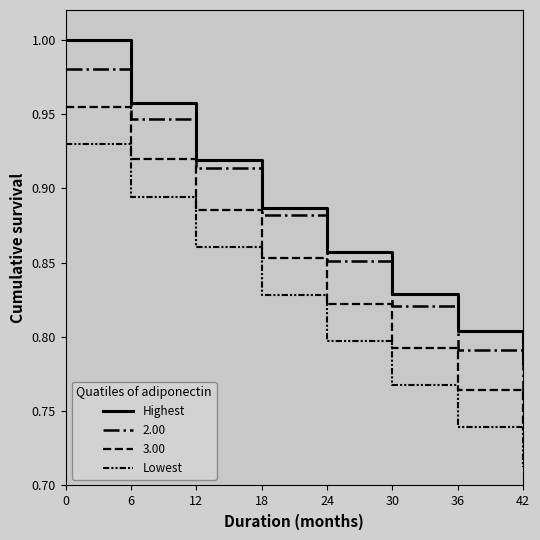

Is this an area chart (filled region under the line)?

No